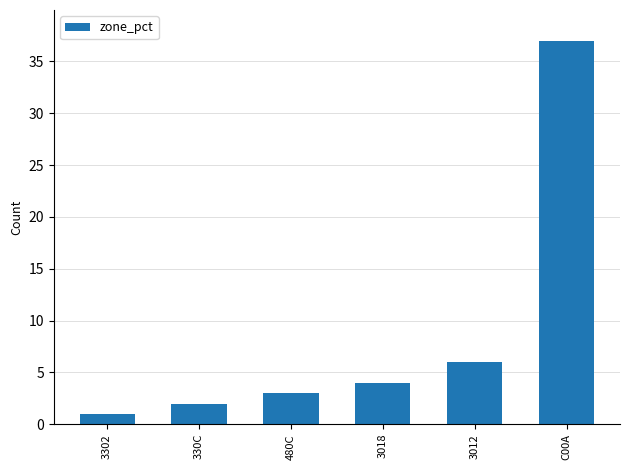

What is the label of the 3rd bar from the right?

3018